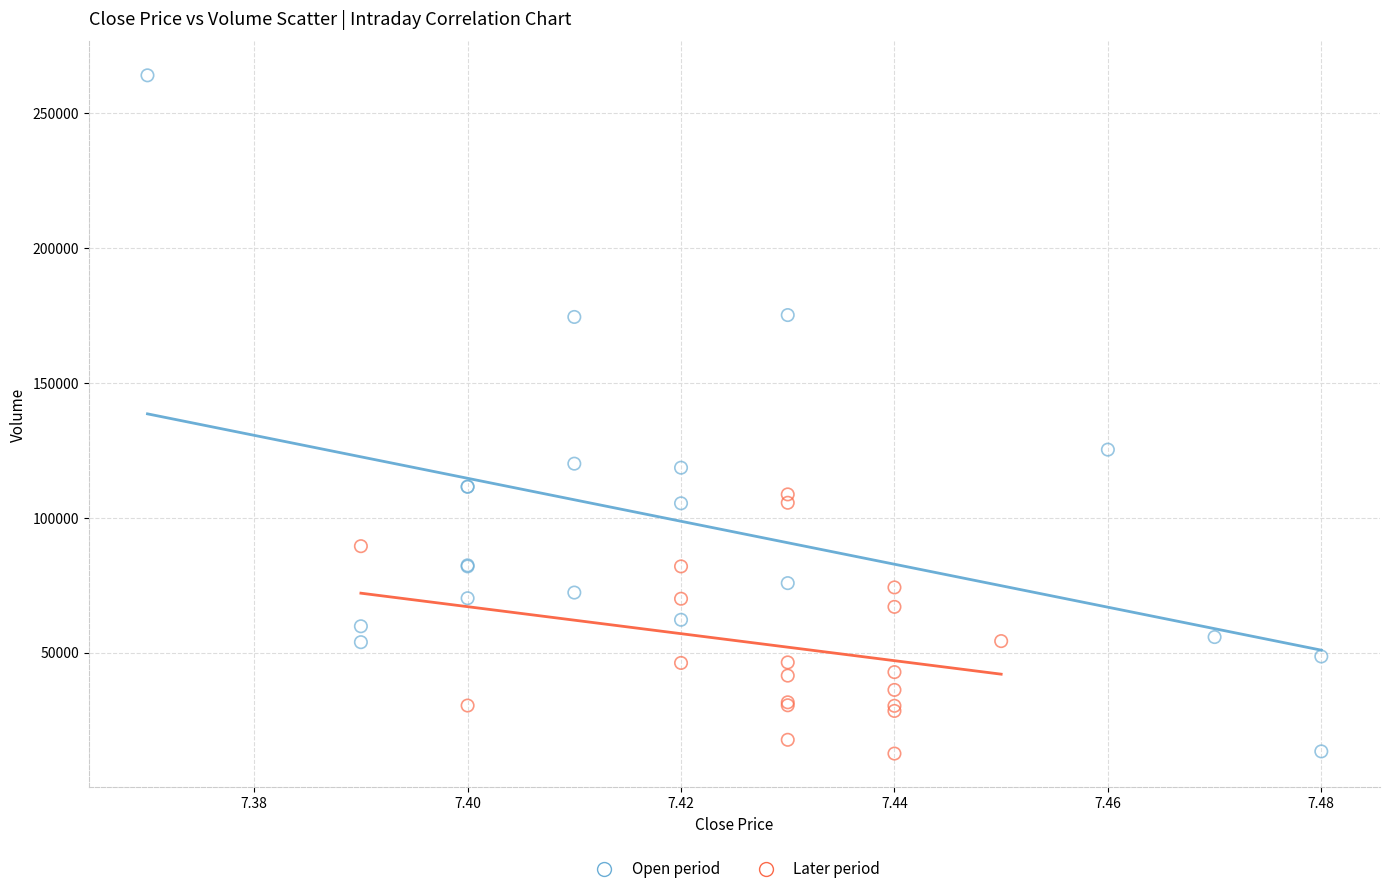

Which series has the largest Y range (max minus min)?

Open period